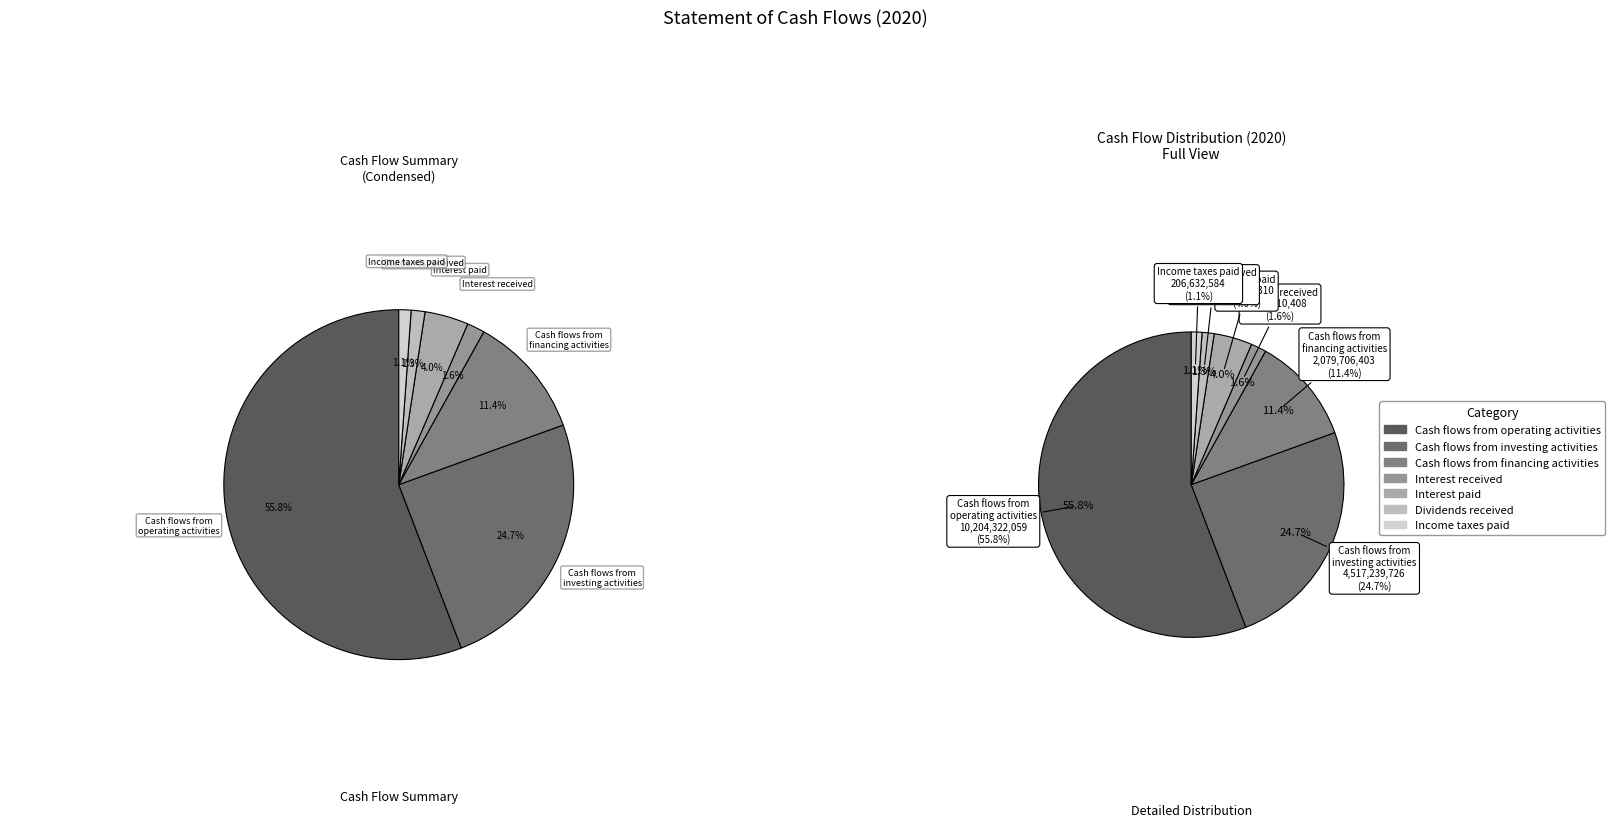

What portion of the pie excludes Income taxes paid?

98.9%